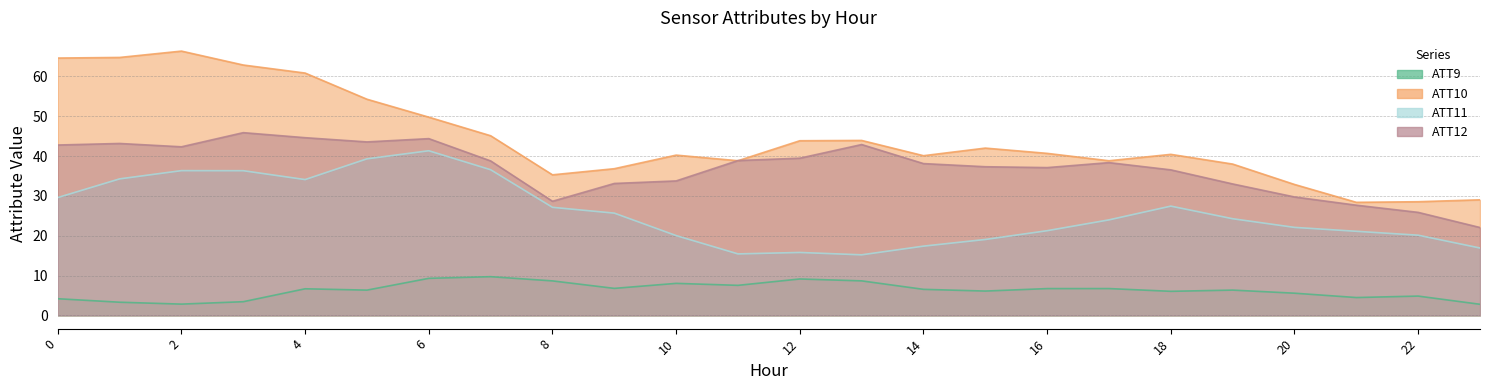

What is the difference between the ATT10 values at 8 and 6?

14.5